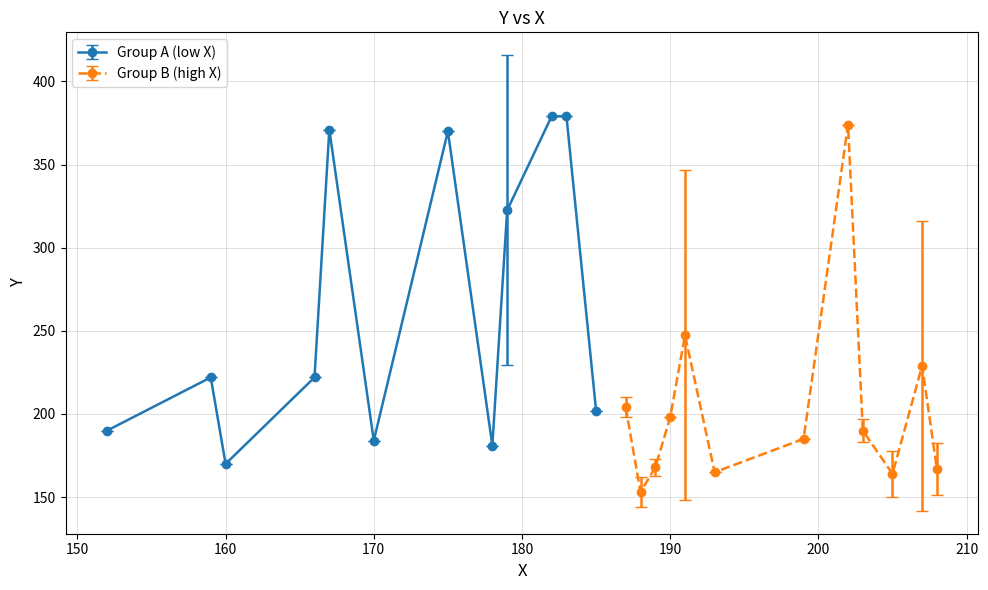

True or false: x_vals has a value of 130 at 27.

False